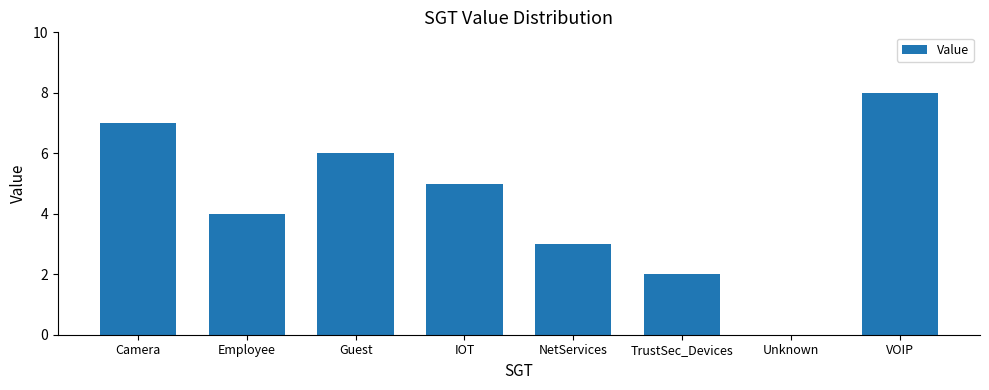

What is the maximum value shown in the chart?

8